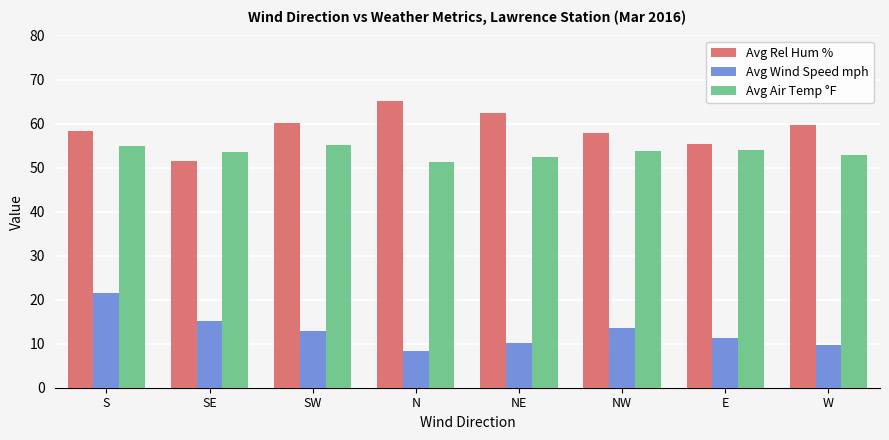

What is the difference between the highest and lowest values at S?

36.8